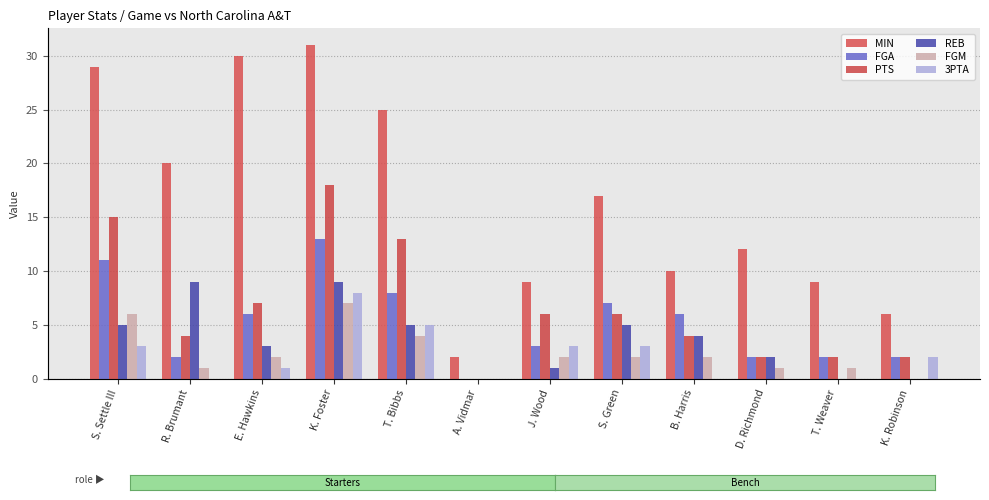

What is the sum of all FGM values?

28